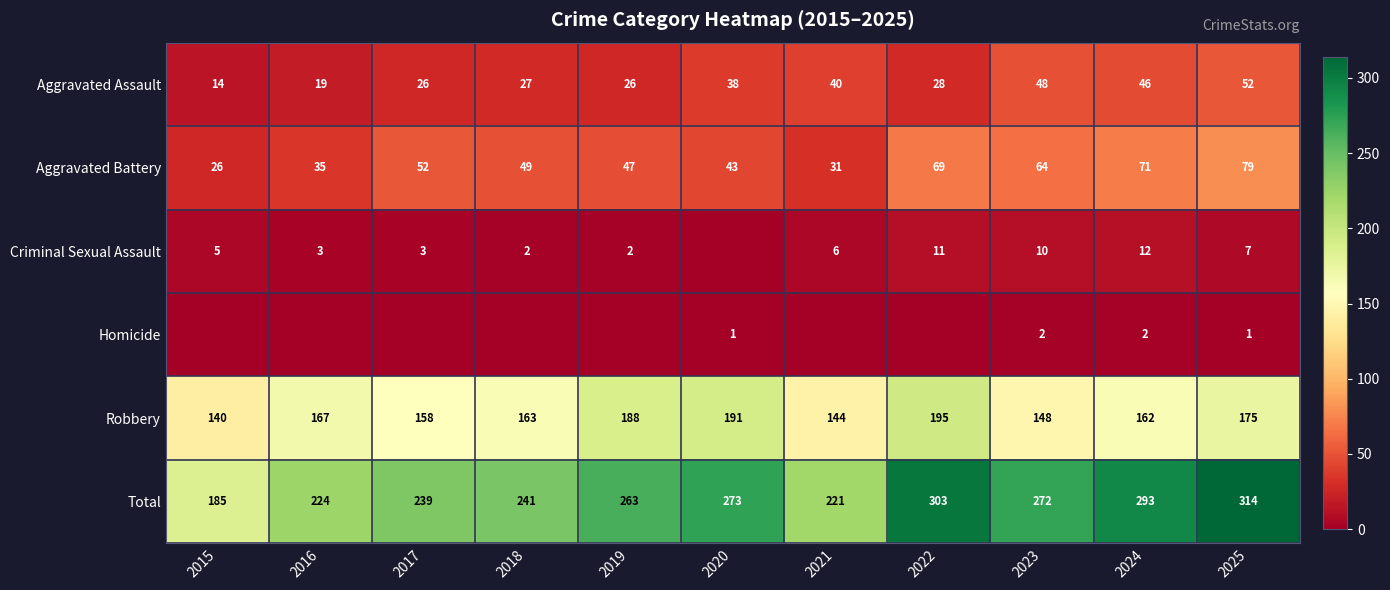

What is the sum of the Aggravated Assault values at 2022 and 2025?

80